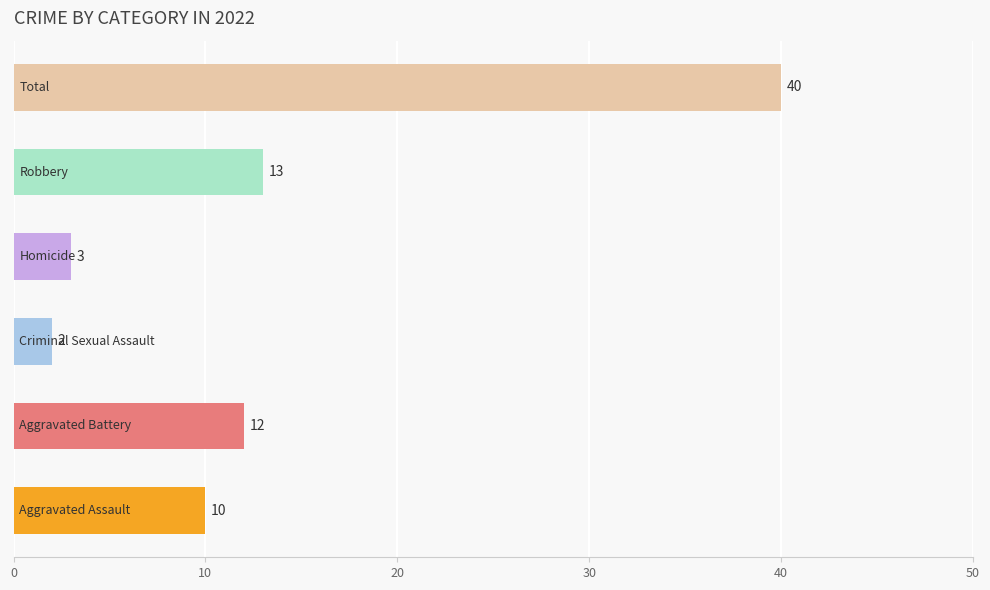

What is the greatest value displayed?

40